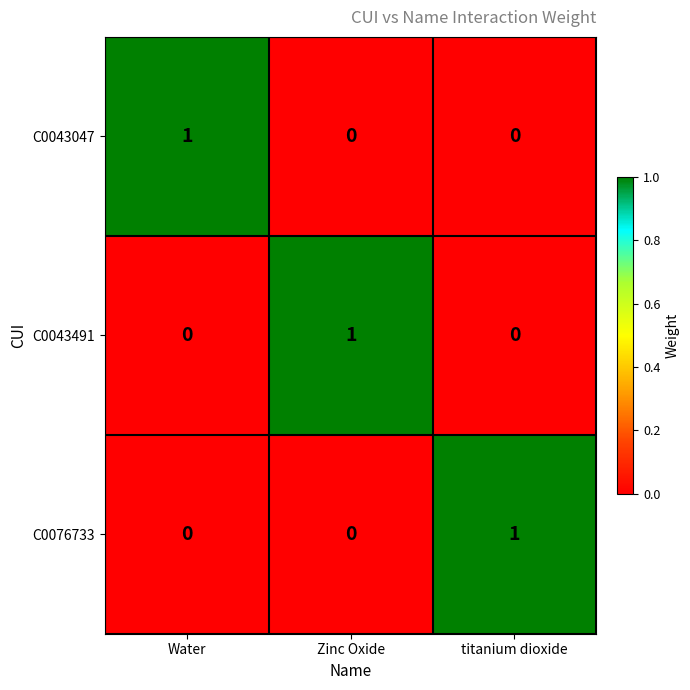

The value of C0043047 at titanium dioxide is 0. True or false?

True